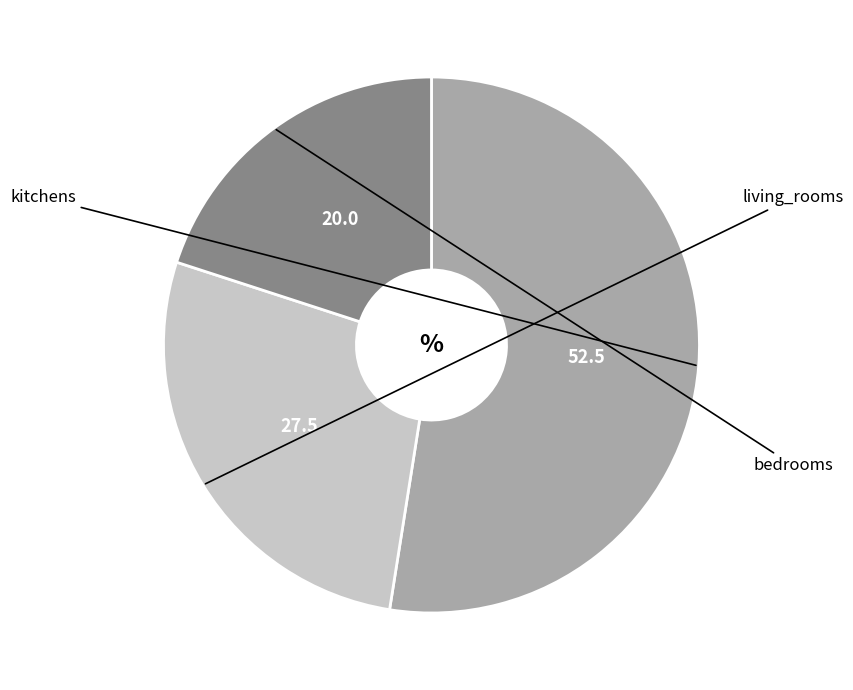

Does any single category account for the majority?

Yes